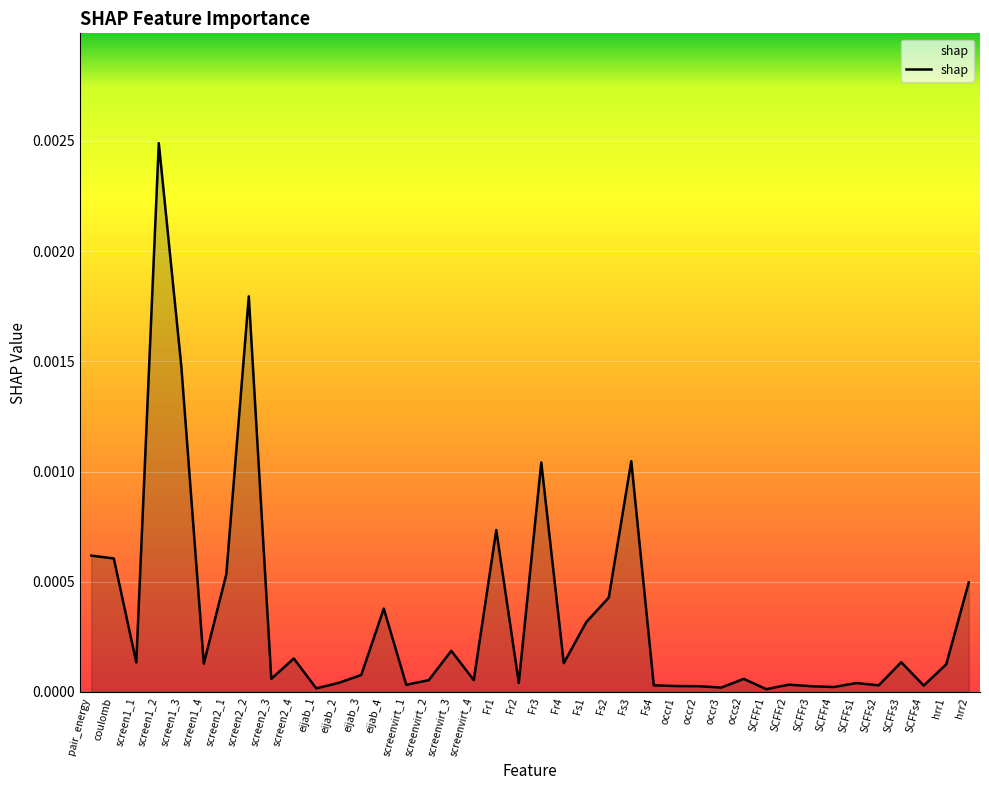

At which category does the chart reach its peak across all series?

screen1_2